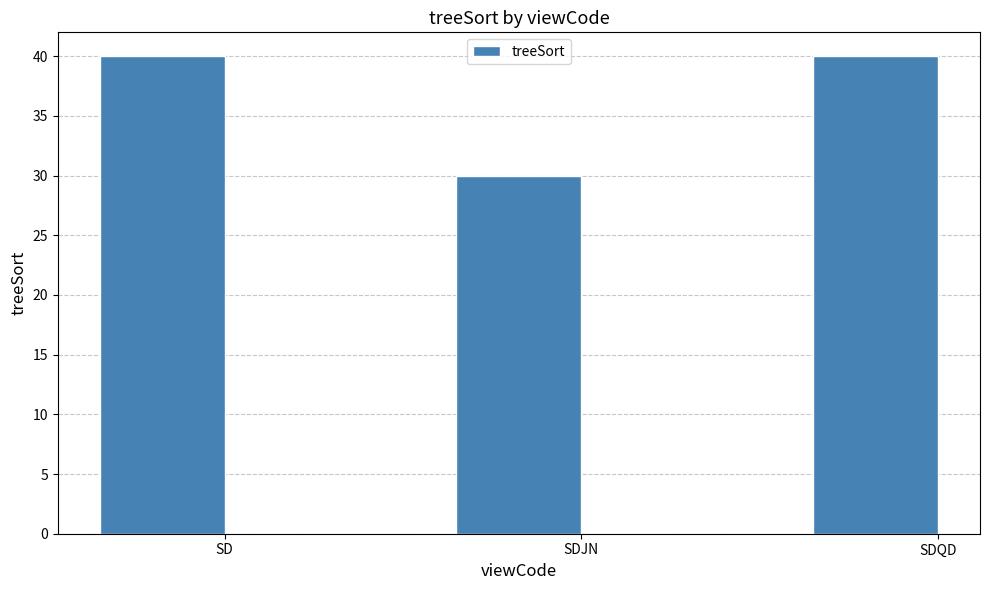

What is the sum of all values?

110